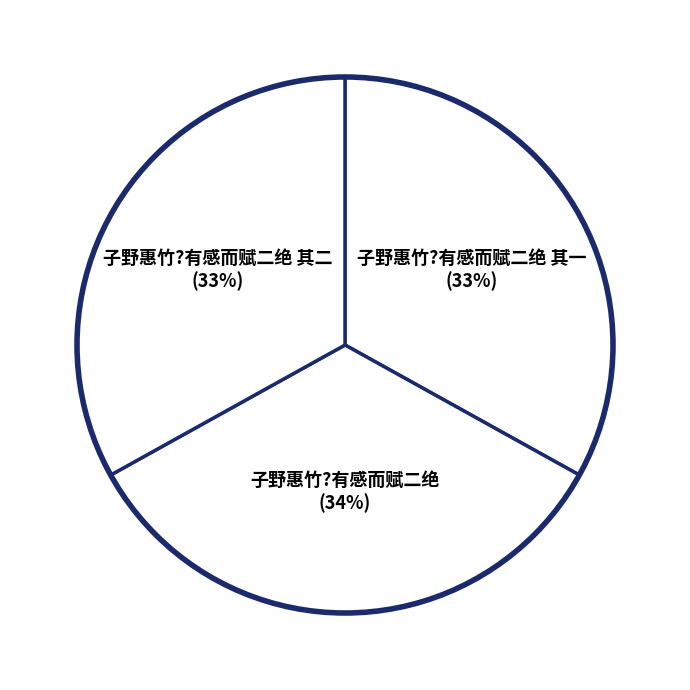

How many segments does this pie chart have?

3